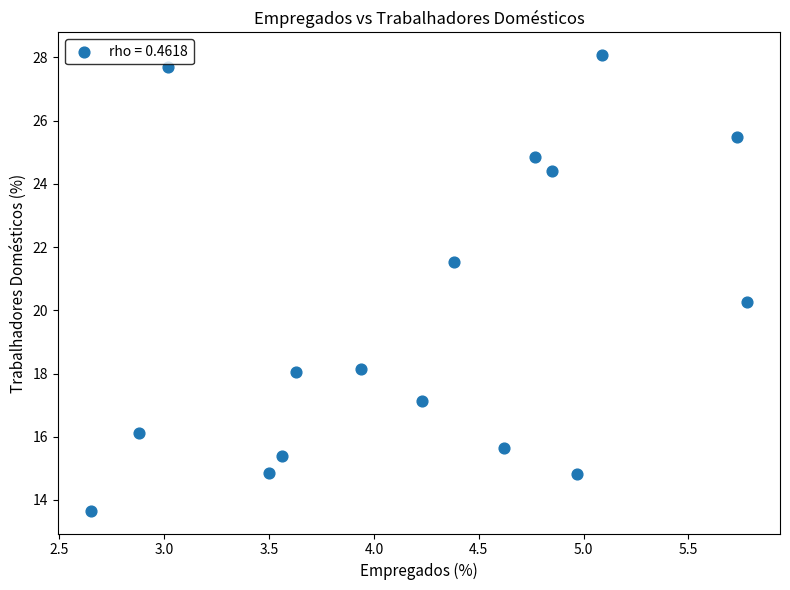

What is the range of Y values (max minus min)?

14.4